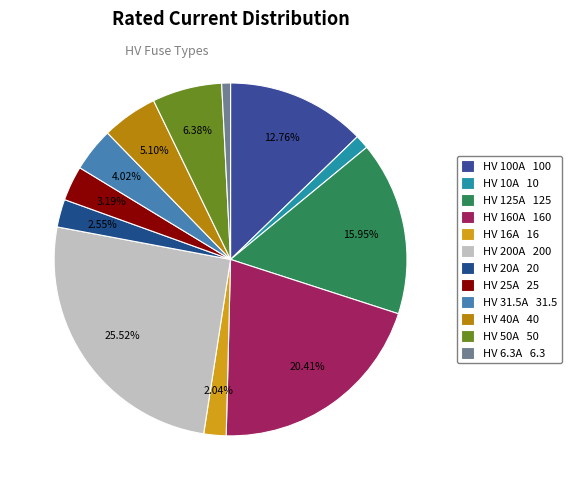

Rank the categories by value from lowest to highest.

HV 6.3A, HV 10A, HV 16A, HV 20A, HV 25A, HV 31.5A, HV 40A, HV 50A, HV 100A, HV 125A, HV 160A, HV 200A